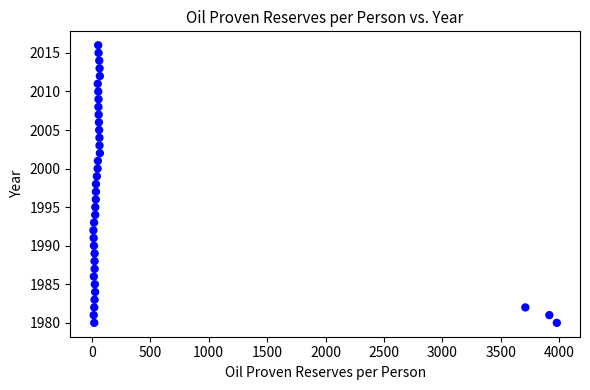

What is the range of Y values (max minus min)?

36